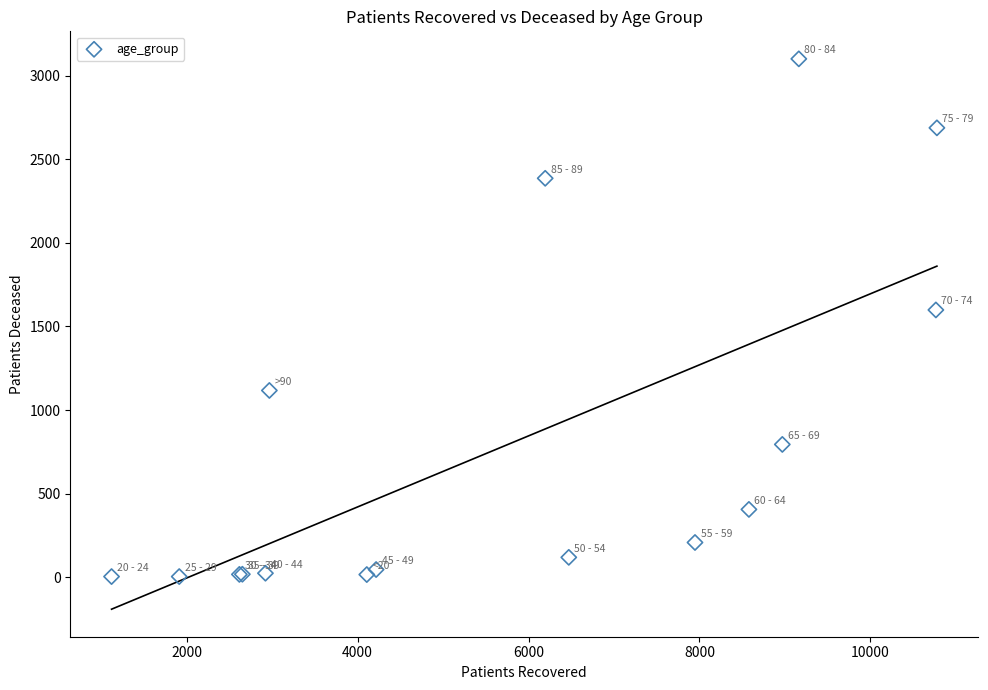

What Y value in the scatter plot is closest to 1552?

1599